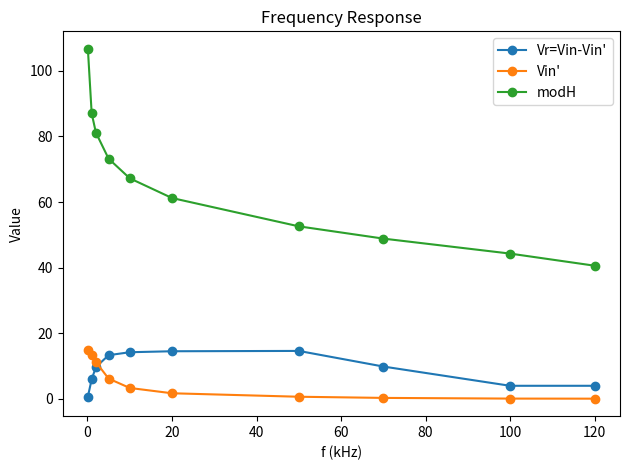

Which series has the widest spread of values?

modH